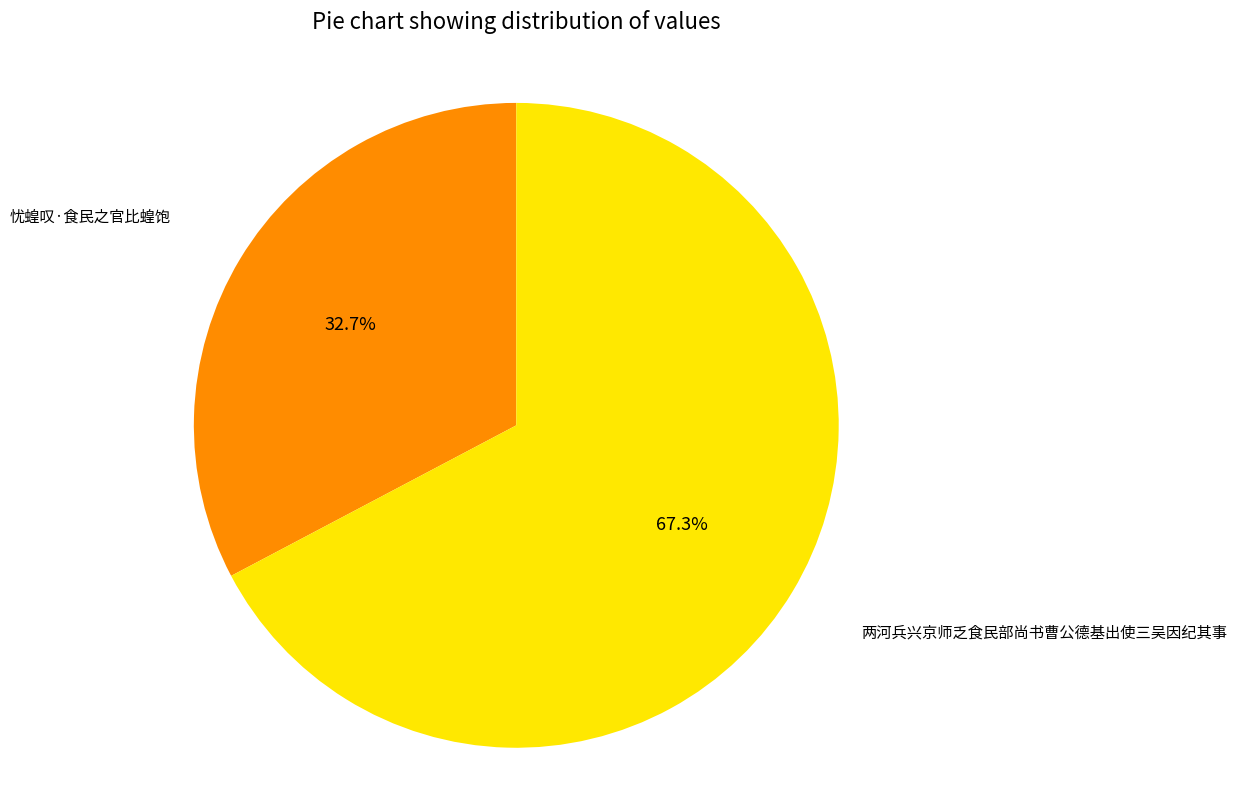

What is the largest slice in the pie chart?

两河兵兴京师乏食民部尚书曹公德基出使三吴因纪其事